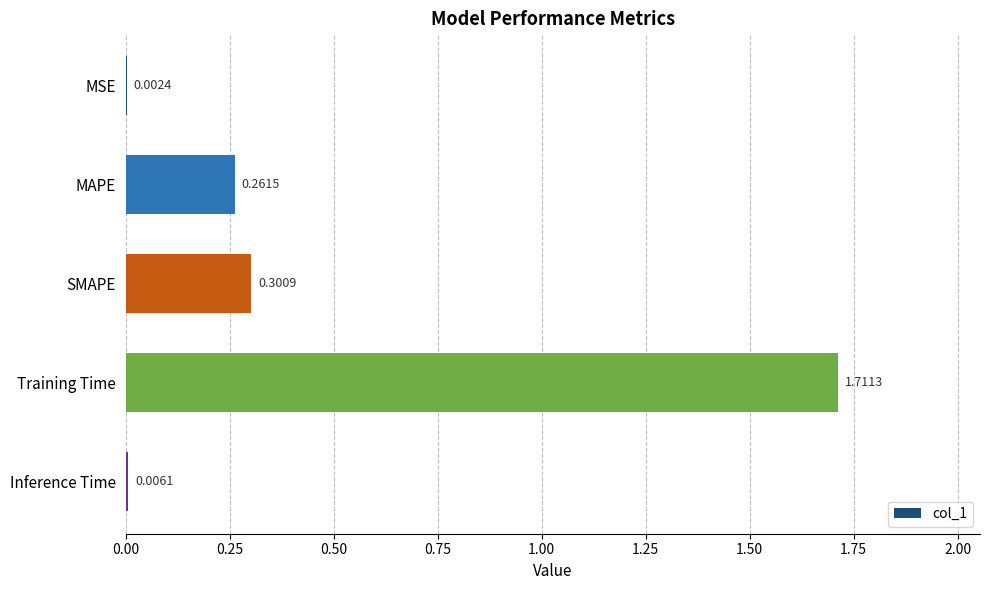

At which label is the value closest to 0?

MSE